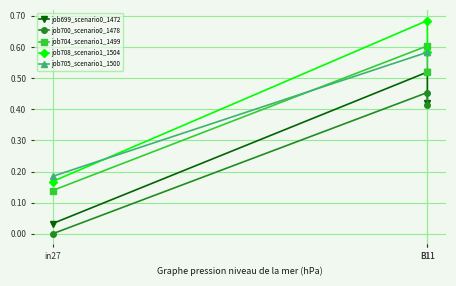

Where is job704_scenario1_1499 nearest to the value 0?

in27